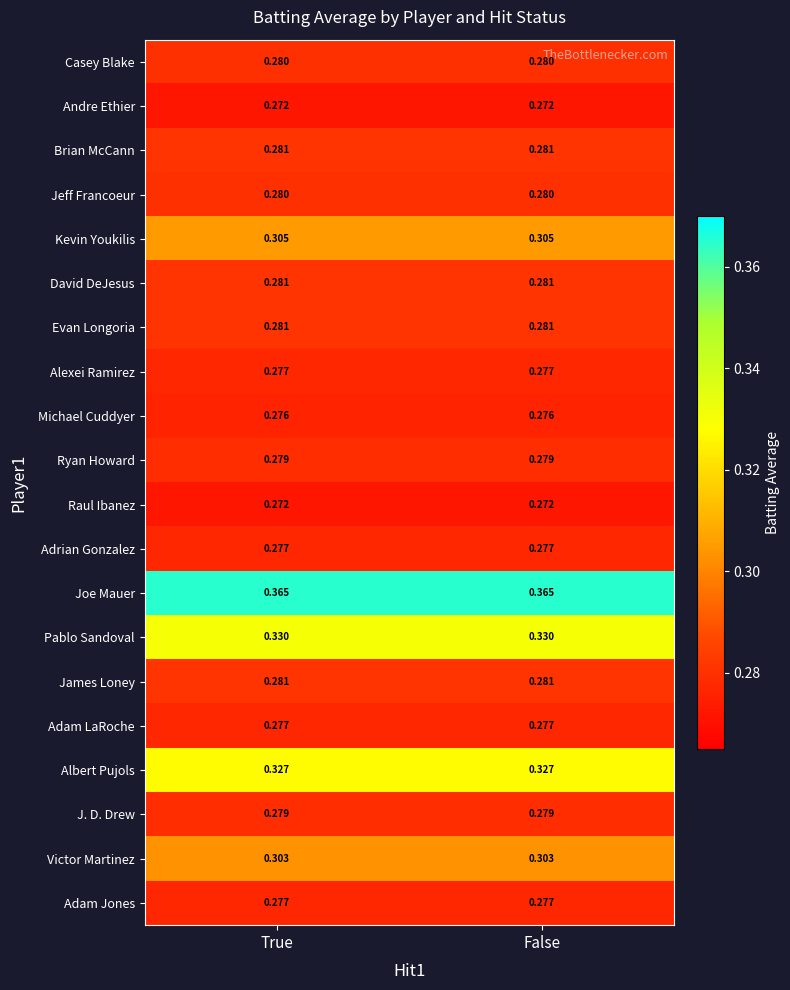

List the series in order of their peak value, lowest first.

Andre Ethier, Raul Ibanez, Michael Cuddyer, Alexei Ramirez, Adrian Gonzalez, Adam LaRoche, Adam Jones, Ryan Howard, J. D. Drew, Casey Blake, Jeff Francoeur, Brian McCann, David DeJesus, Evan Longoria, James Loney, Victor Martinez, Kevin Youkilis, Albert Pujols, Pablo Sandoval, Joe Mauer